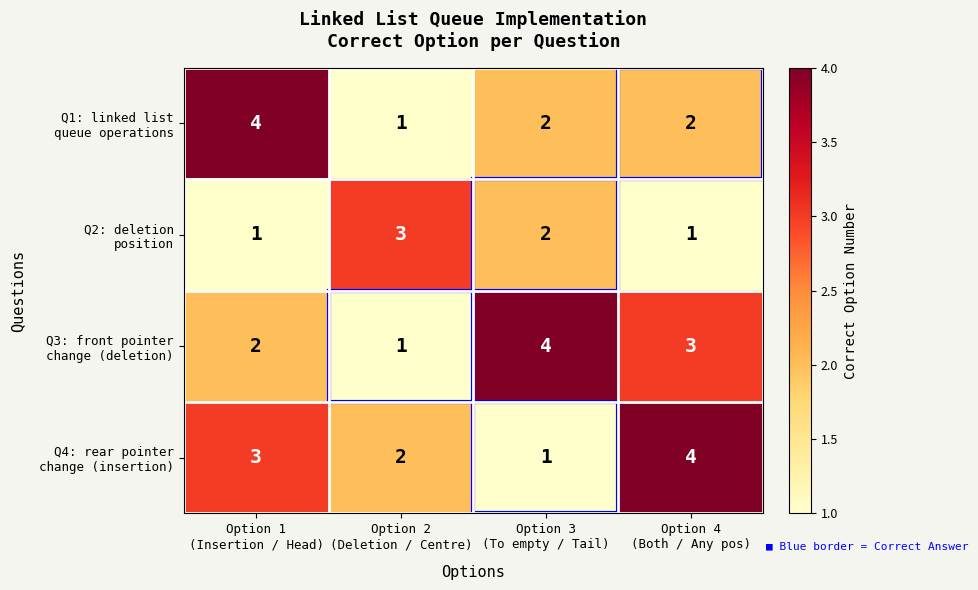

At how many categories does at least one series exceed 2?

4